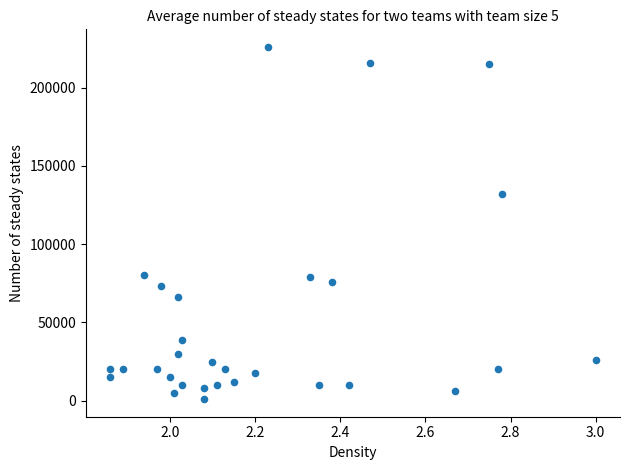

What Y value in the scatter plot is closest to 113500?

132000